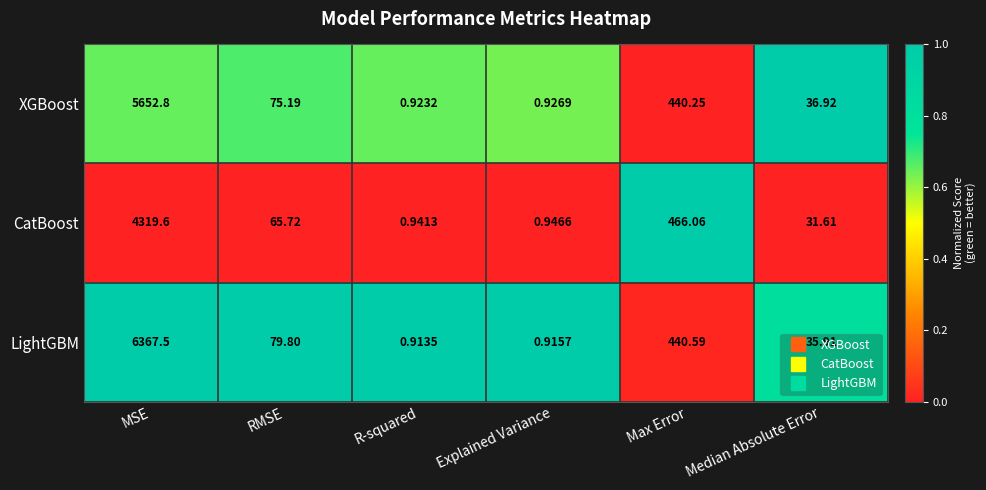

Which series changed the most between MSE and Explained Variance?

LightGBM